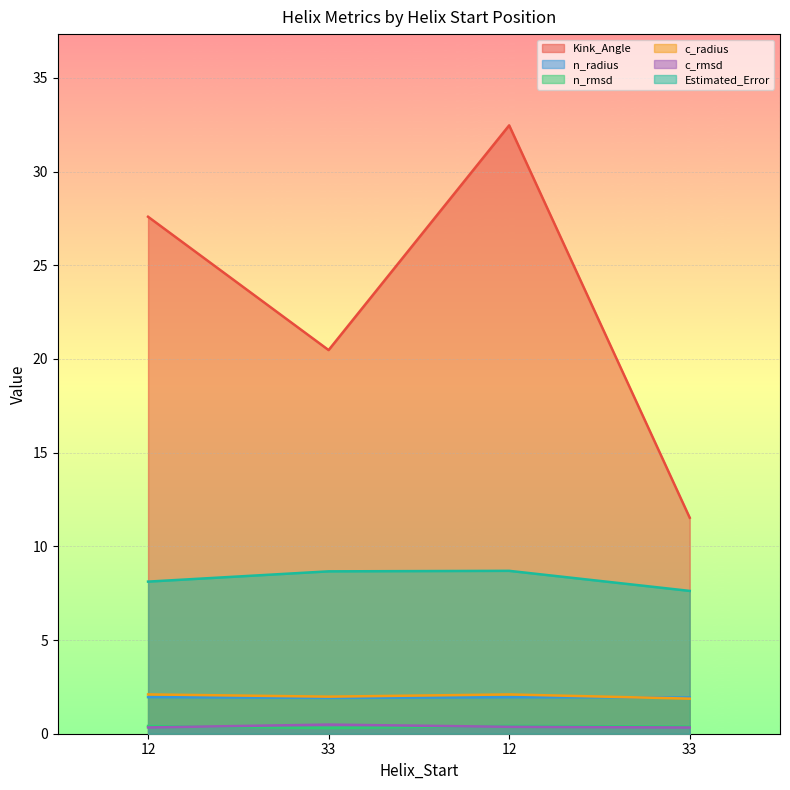

True or false: c_rmsd has more than 0 points higher than both neighbors.

True